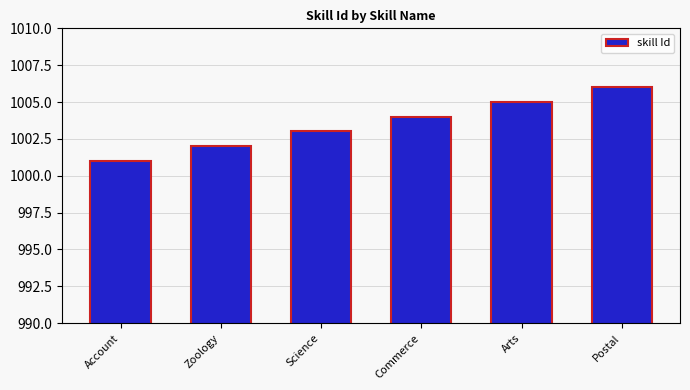

Reading left to right, list all the values displayed in this chart.

1001	1002	1003	1004	1005	1006